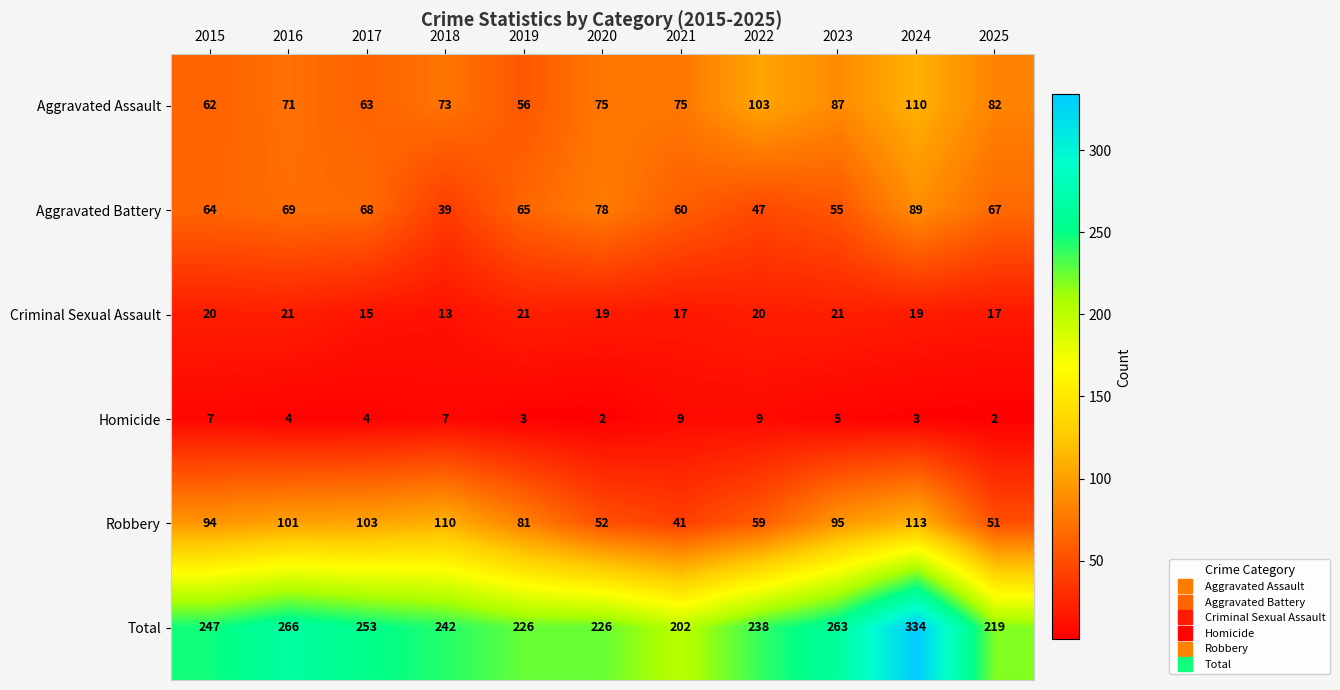

Where is Robbery nearest to the value 77?

2019